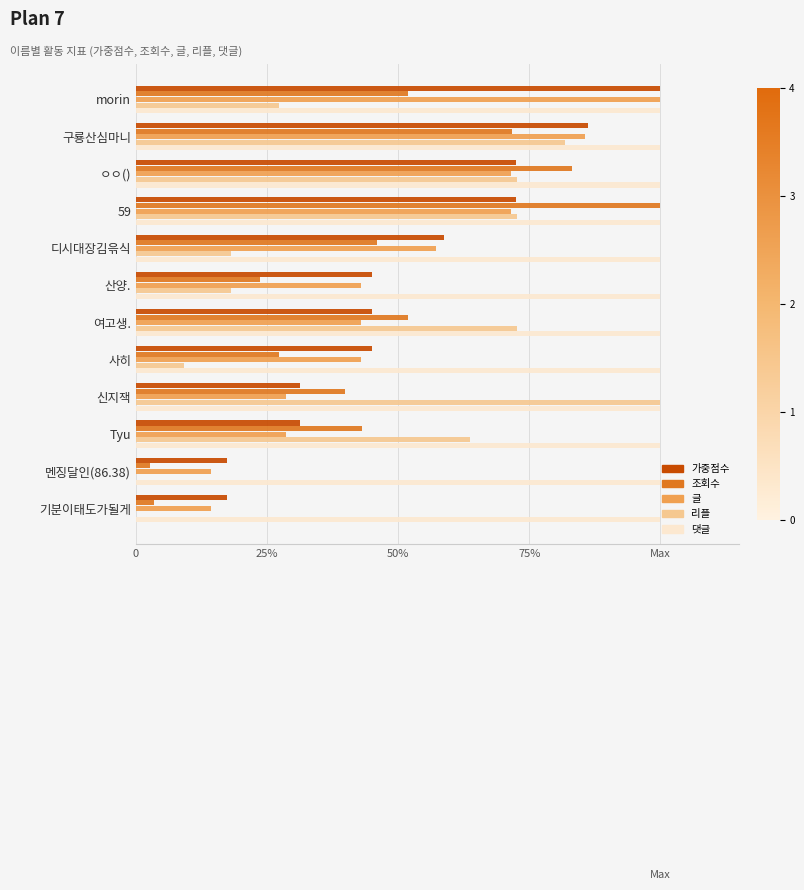

What are all the series names shown in the legend?

가중점수, 조회수, 글, 리플, 댓글